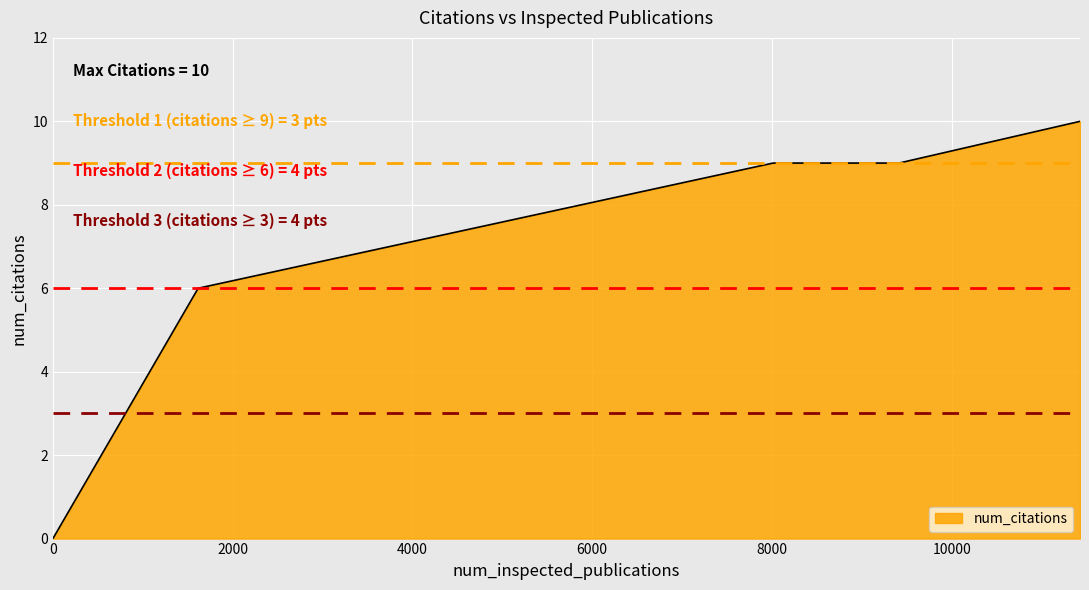

What is the maximum value shown in the chart?

10